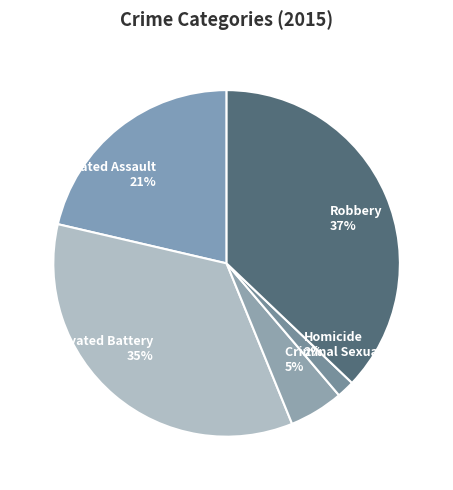

To the nearest percent, what is the difference between the Homicide and Robbery slice percentages?

35%